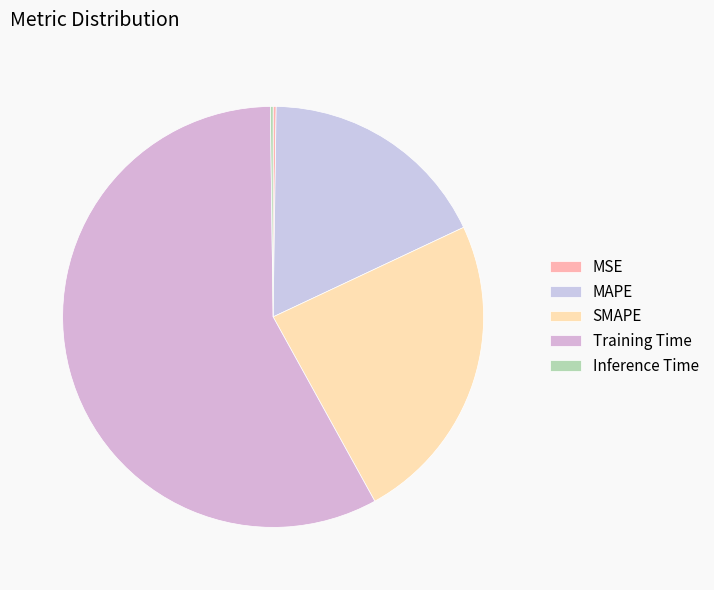

Is there any slice that represents more than half of the pie?

Yes